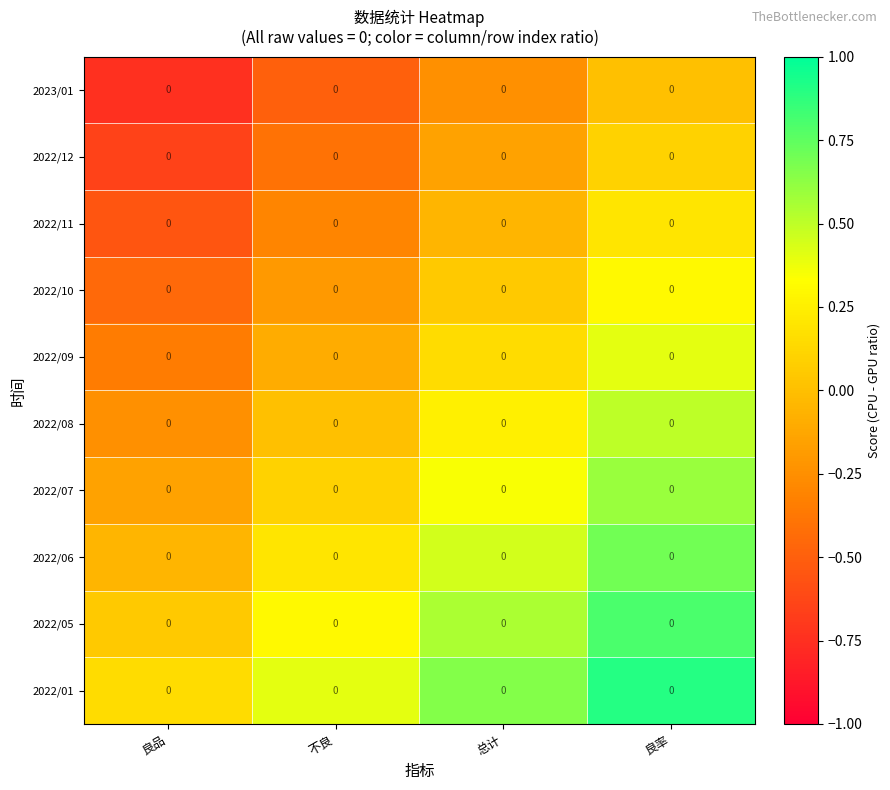

Rank the series at 良率 from lowest to highest value.

2023/01, 2022/12, 2022/11, 2022/10, 2022/09, 2022/08, 2022/07, 2022/06, 2022/05, 2022/01